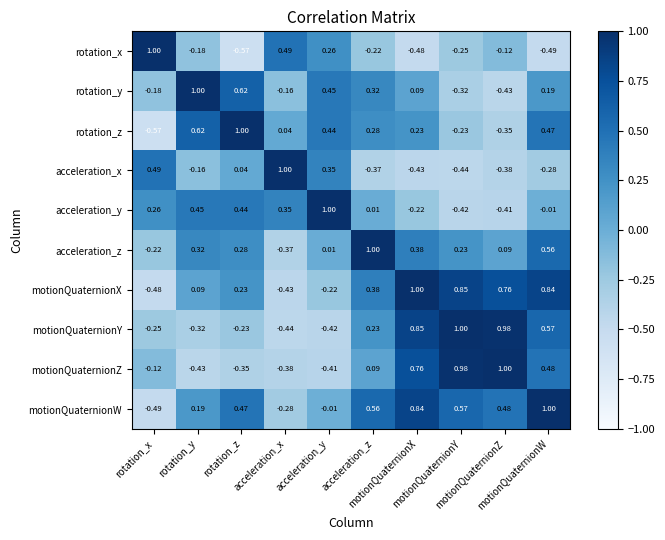

How many distinct data groups are displayed?

10